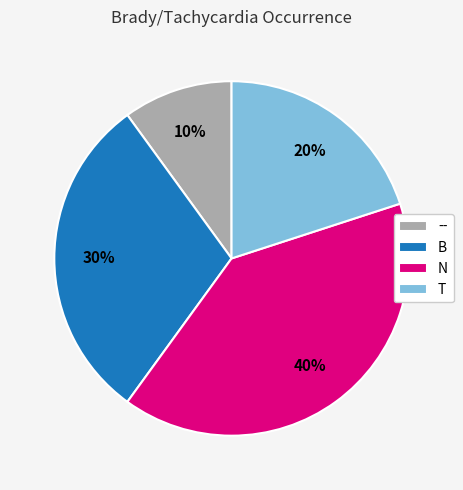

Approximately how many times larger is the value at -- compared to T?

0.5